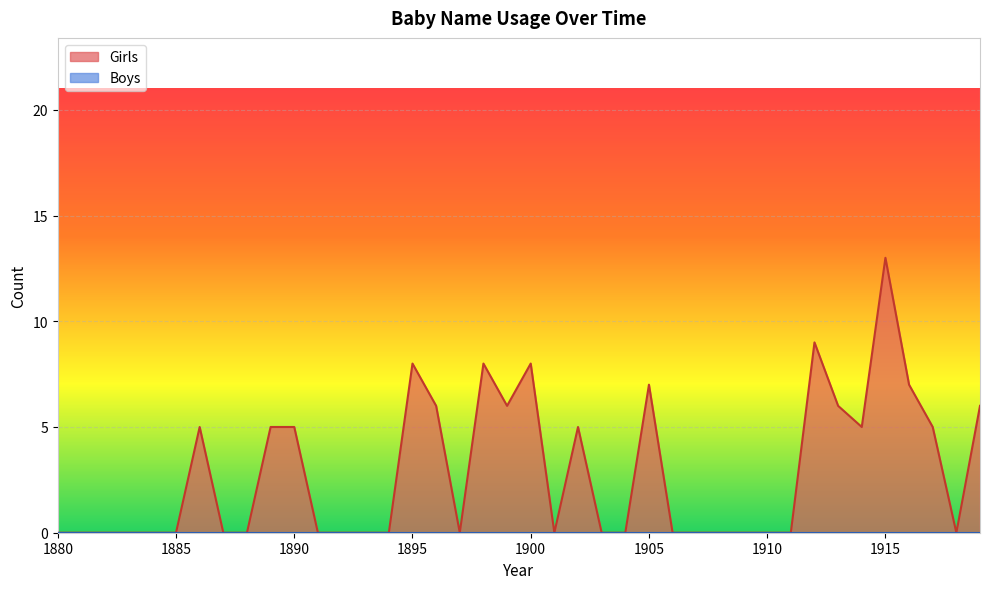

True or false: the data shows 5 at 1889.

True